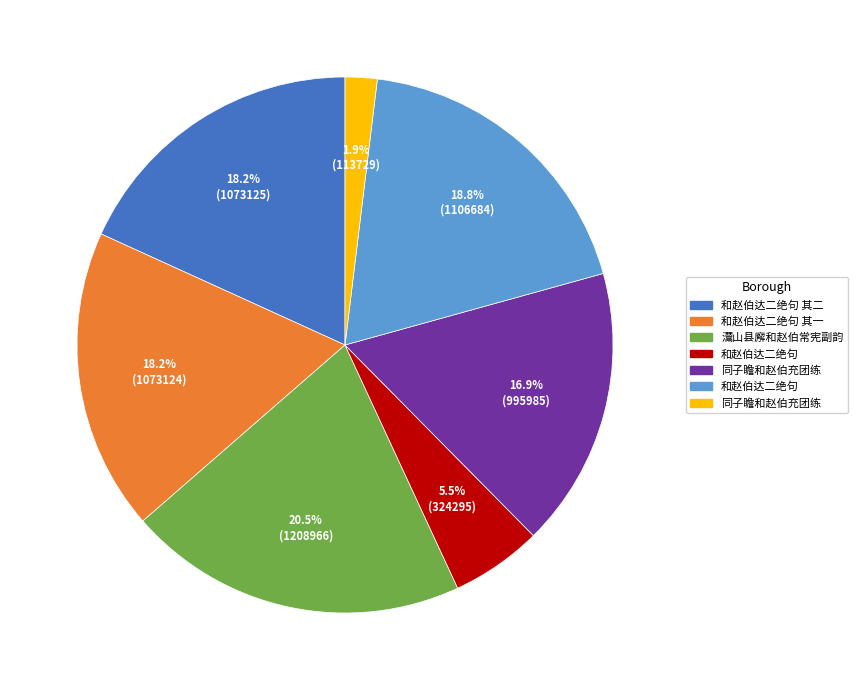

To the nearest percent, what is the average slice percentage?

14%